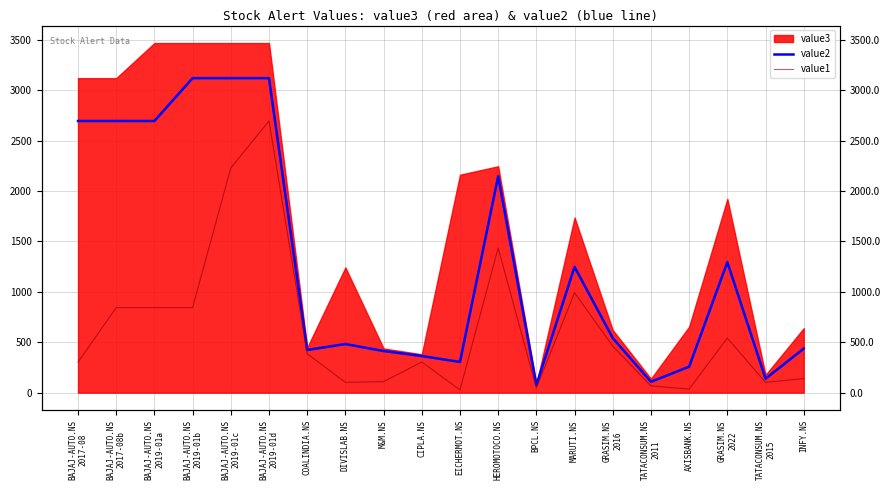

At which label does value2 first exceed 541?

BAJAJ-AUTO.NS
2017-08